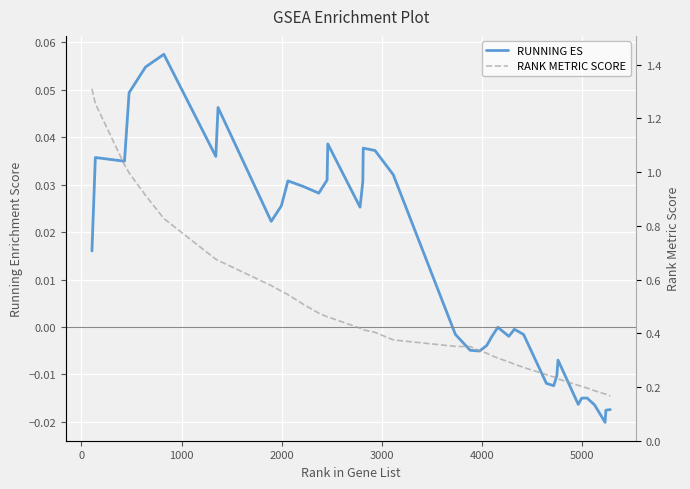

Rank the series by their maximum value, from highest to lowest.

RANK METRIC SCORE, RUNNING ES